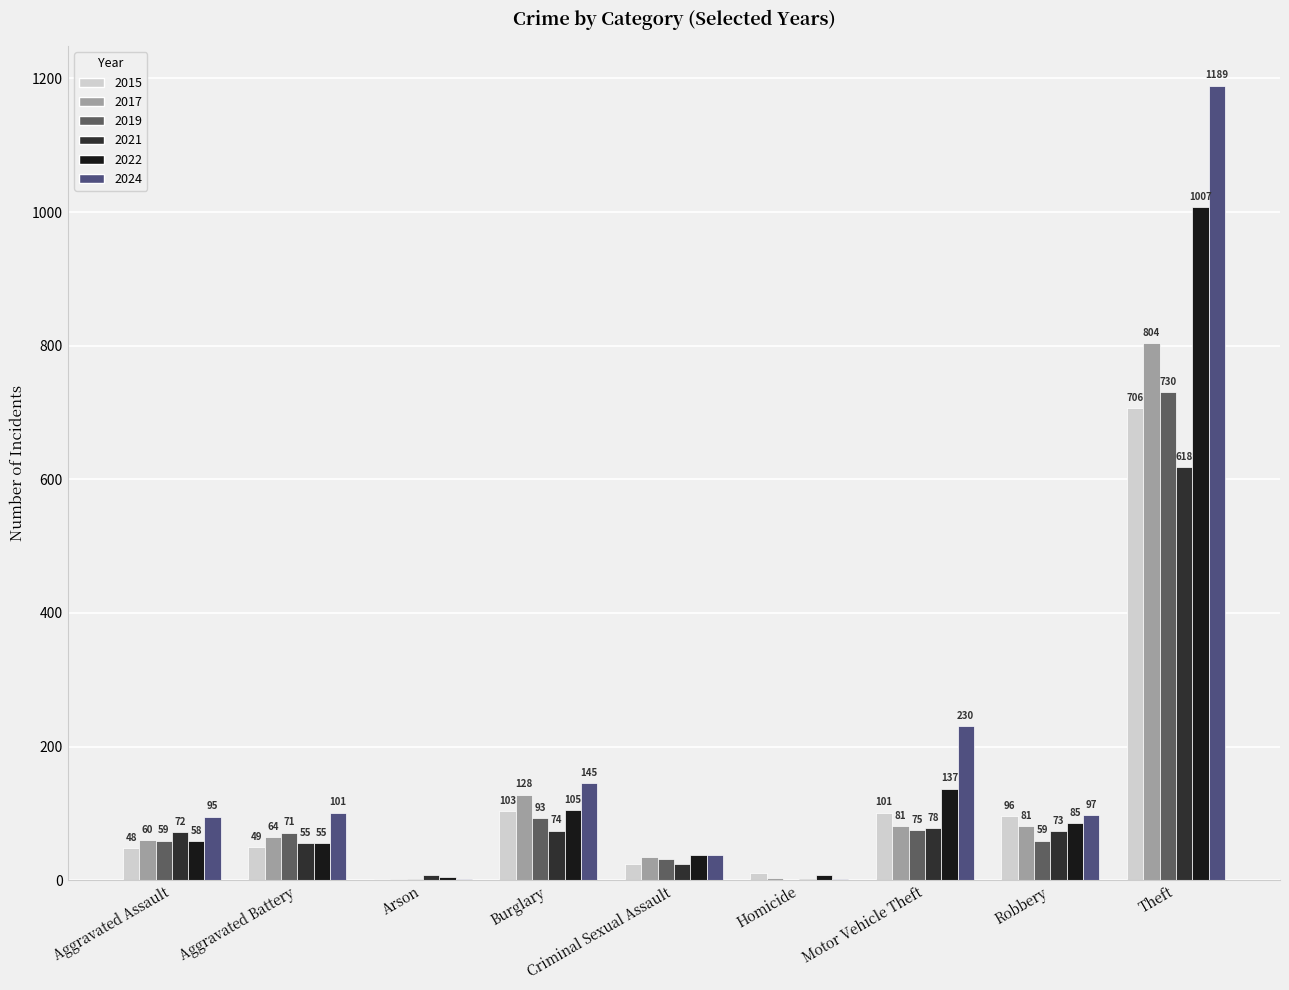

Is it true that 2021 equals 24 at Aggravated Battery?

False